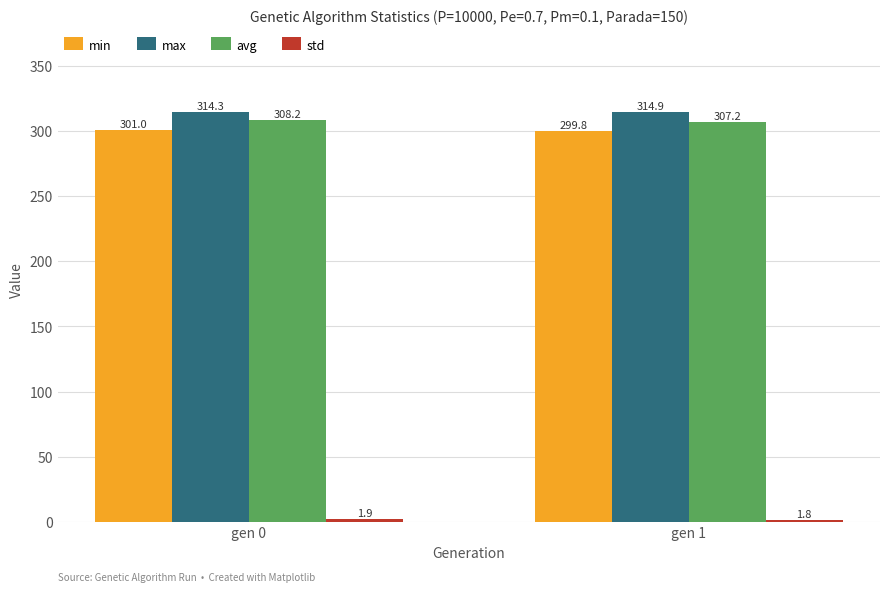

Which series has the widest spread of values?

min